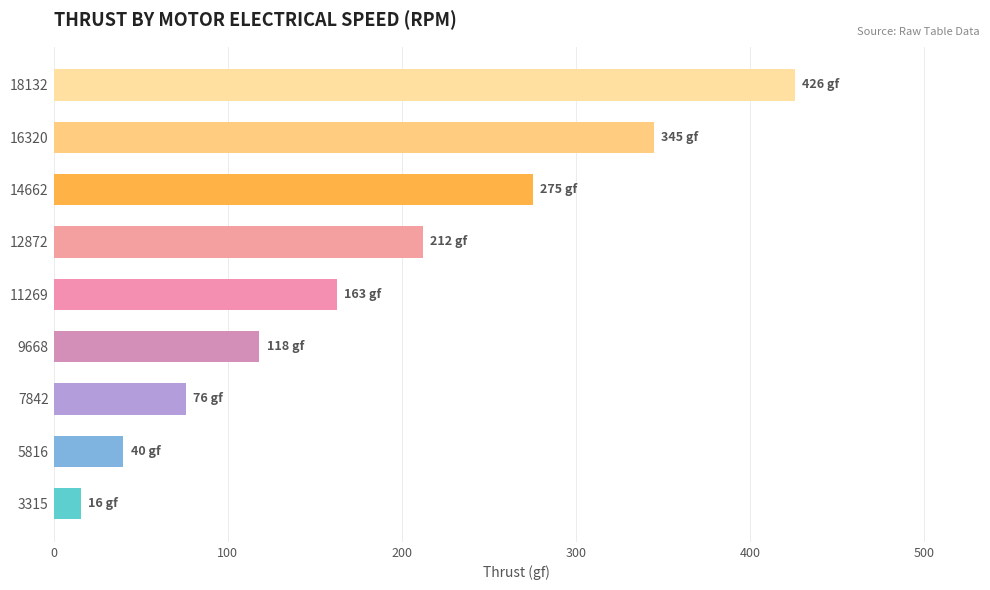

What is the minimum value shown in the chart?

15.6